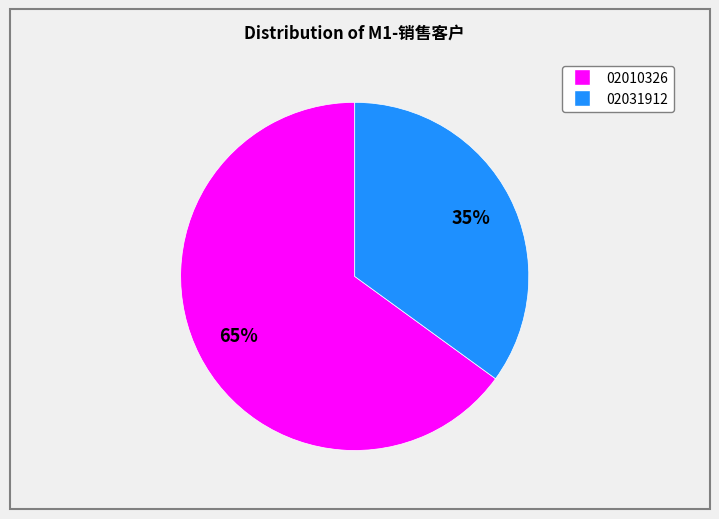

To the nearest percent, what is the difference between the largest and smallest slice percentages?

30%